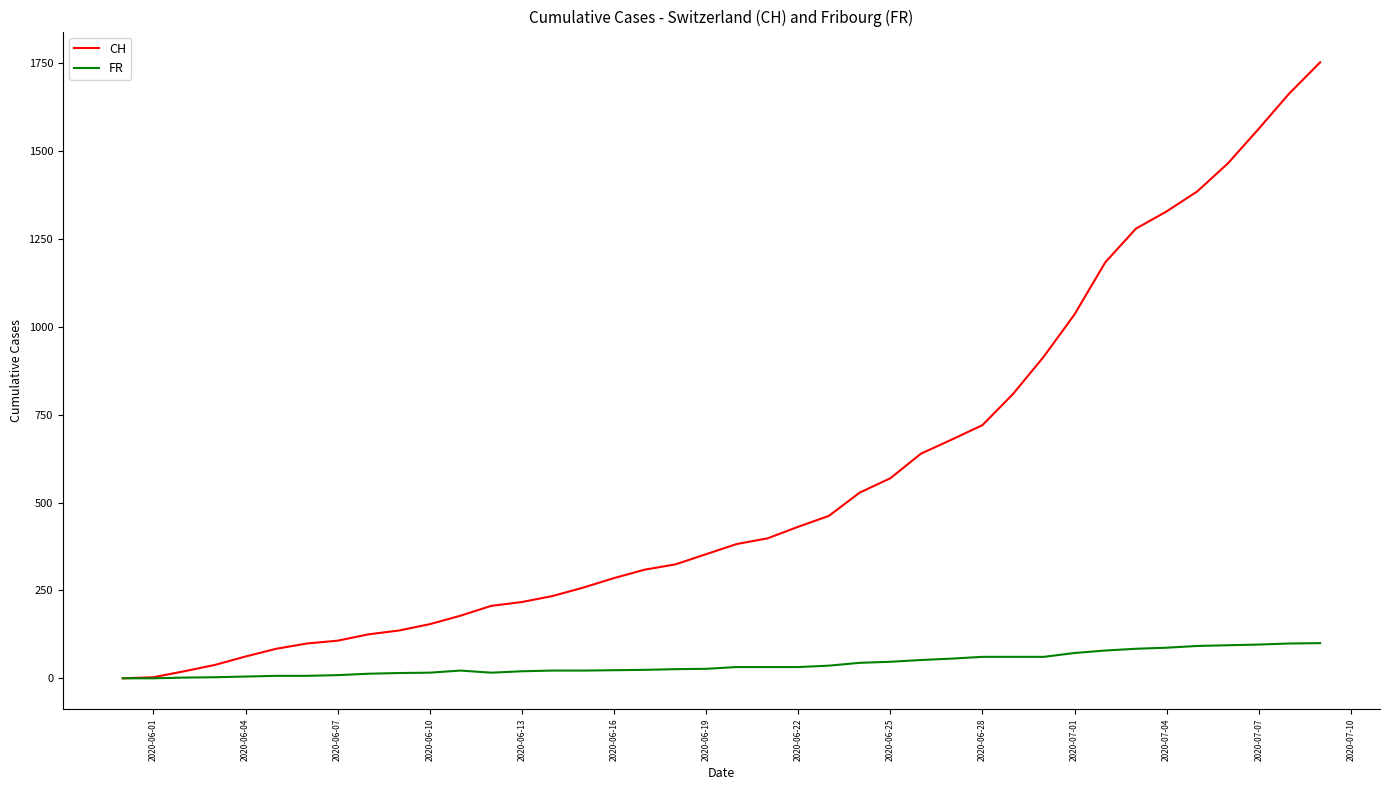

Which series has the widest spread of values?

CH